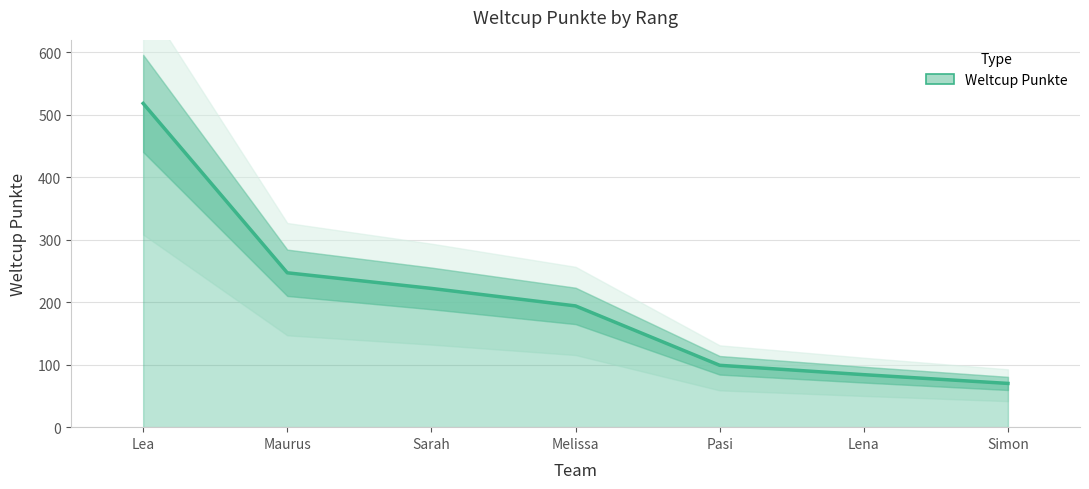

What is the approximate value at Sarah, to the nearest 5?

220